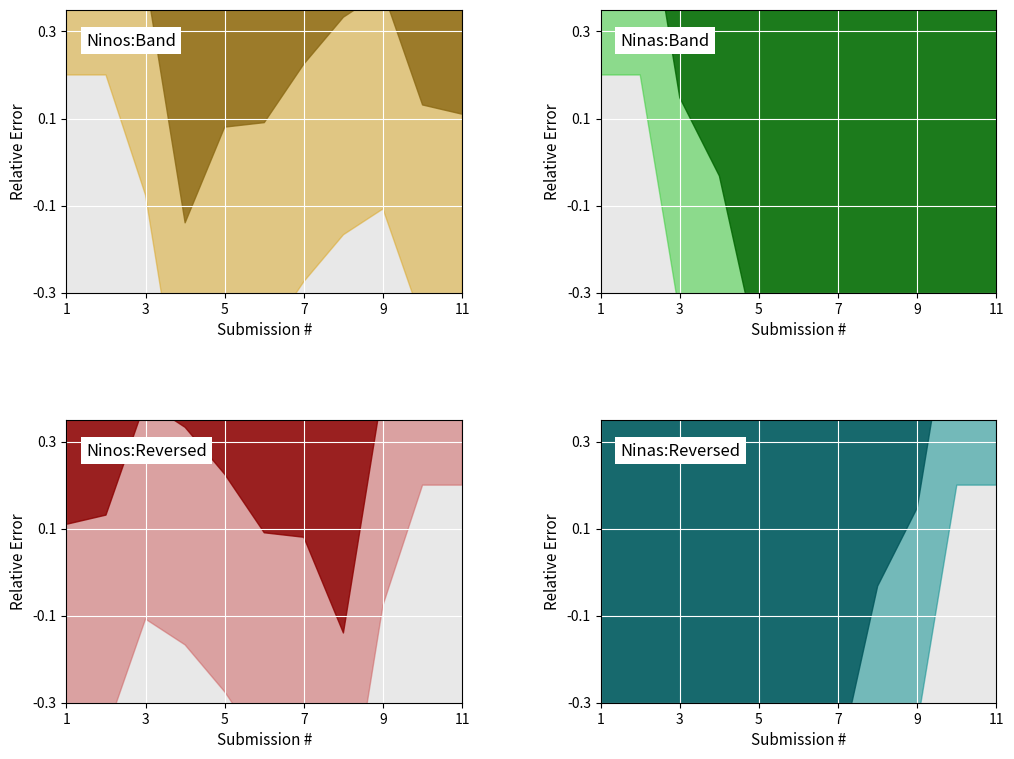

What is the total value across all series at 9?

5.7